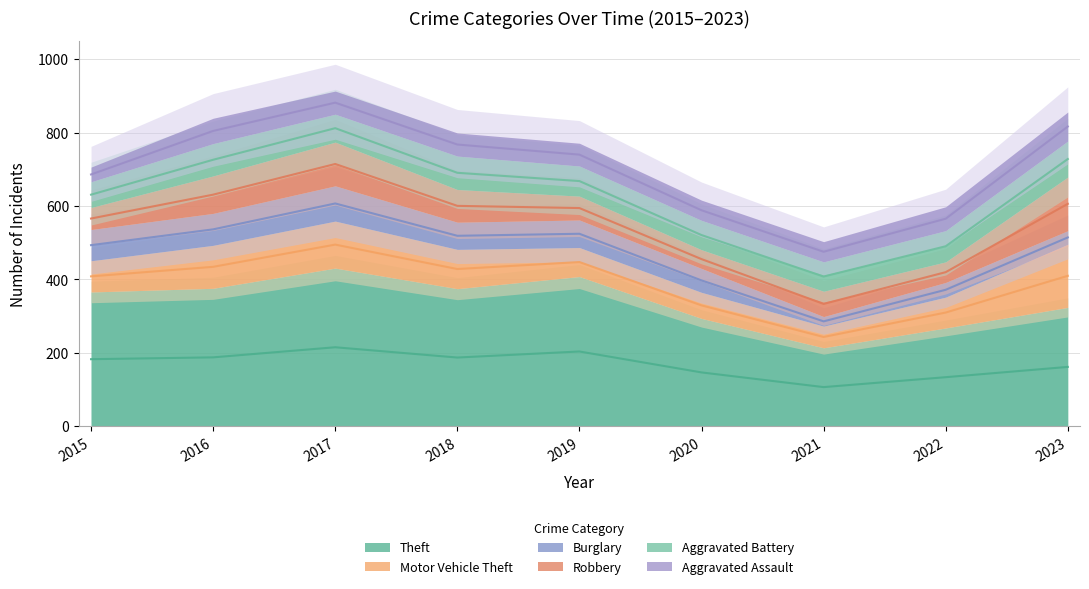

True or false: Aggravated Assault has more than 1 interior local peaks.

False